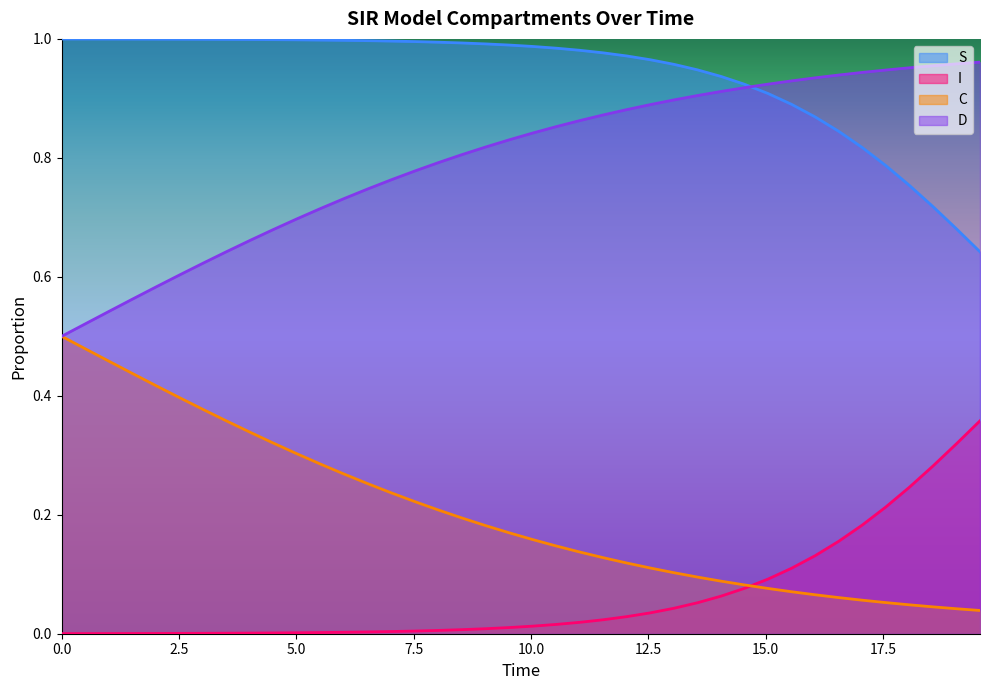

True or false: D and C cross at least once.

False